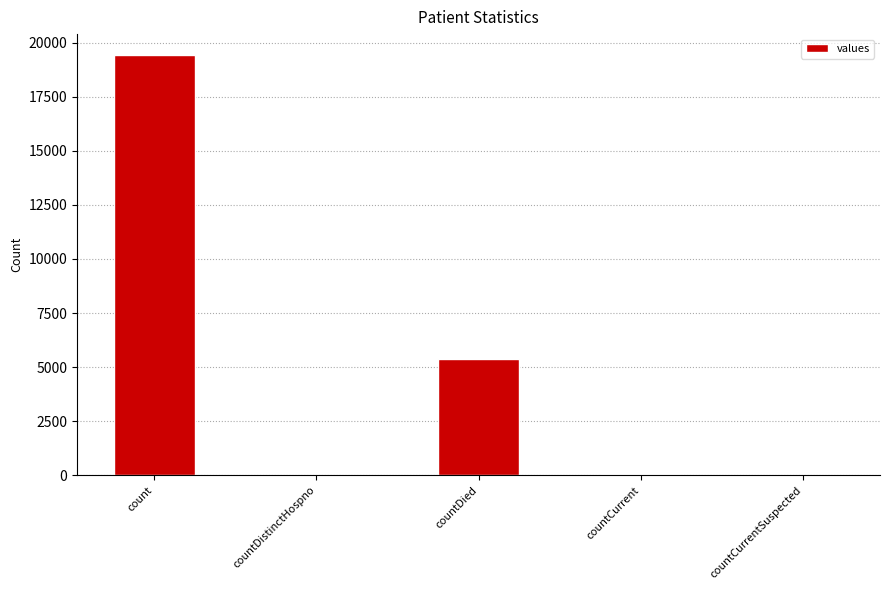

Which category has the highest value across all series?

count